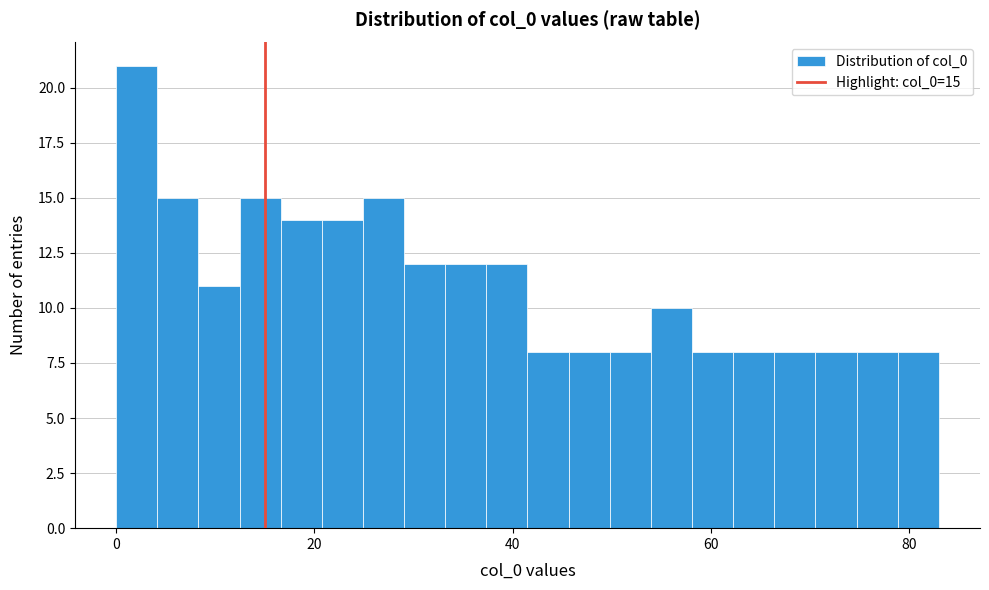

Around what value on the x-axis is the tallest bar? Give the approximate position of its centre, as read against the axis.

2